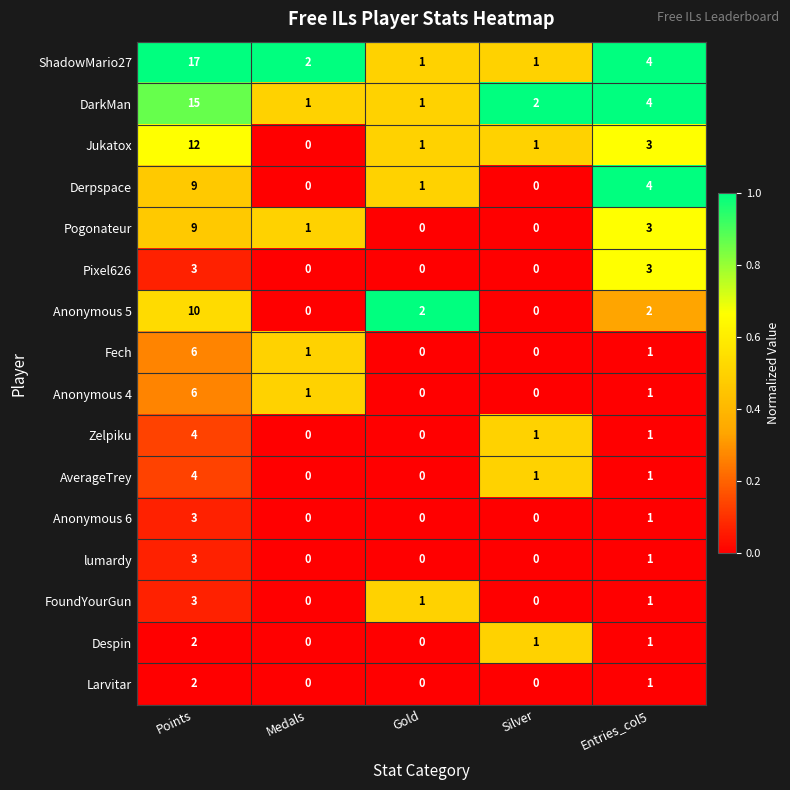

At which label does Anonymous 4 reach its peak?

Points